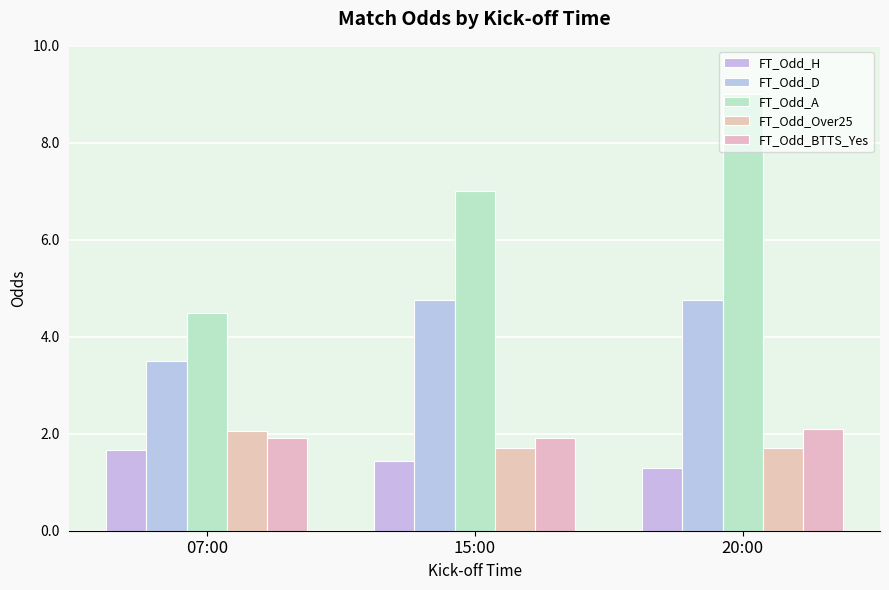

How many data points in FT_Odd_A are less than 7?

1